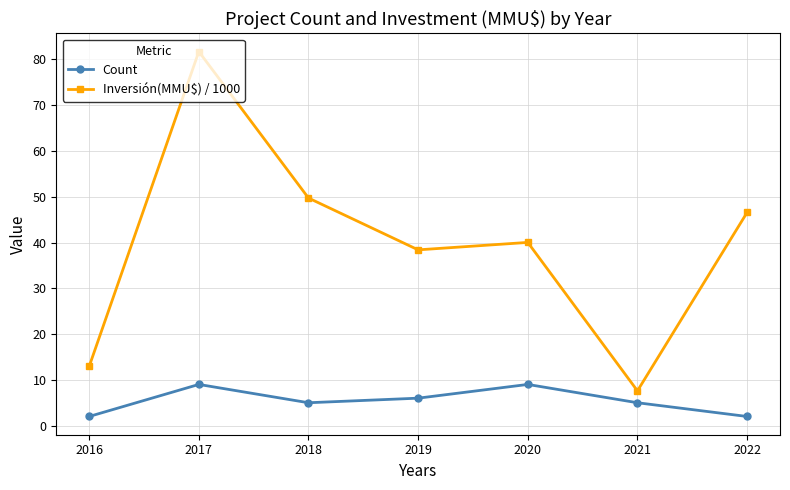

How many values in the Inversión(MMU$) / 1000 series exceed 40?

4